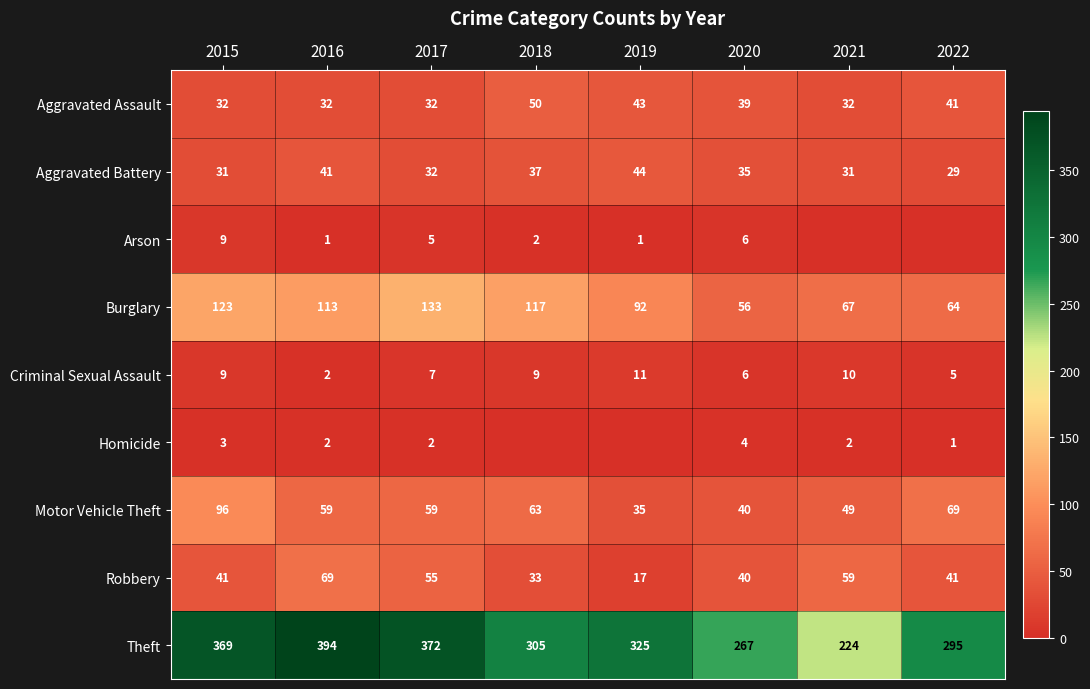

At how many categories does at least one series exceed 171?

8